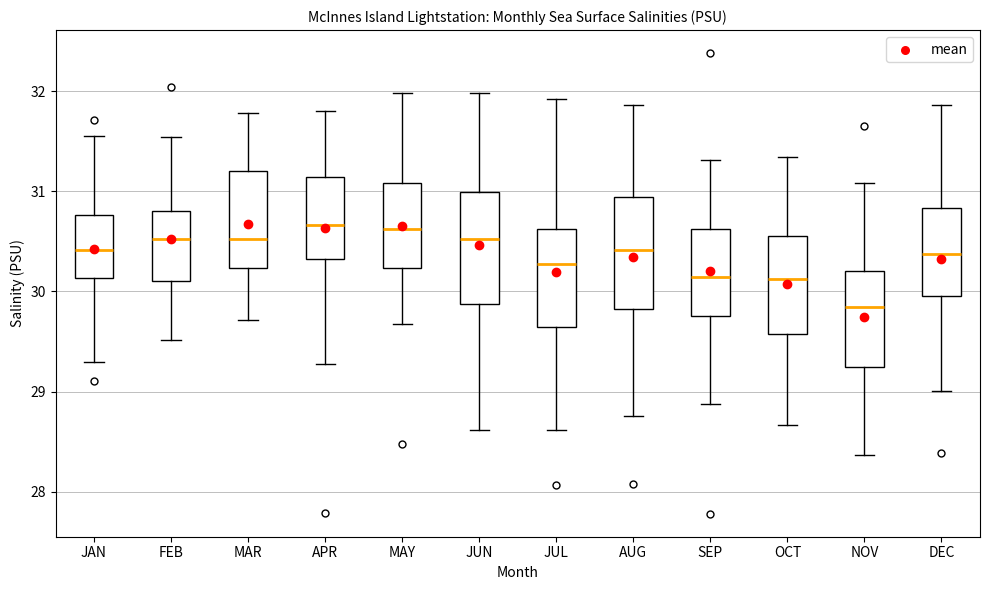

Reading left to right, transcribe this box plot: for each box, give where its median line is, the range the box spans, and where its two whiskers end, as read against the y-axis. The values are not printed on the chart, so give them approximately, as read against the axis.

JAN: median 30.4, box 30.1 to 30.8, whiskers 29.3 to 31.6
FEB: median 30.5, box 30.1 to 30.8, whiskers 29.5 to 31.5
MAR: median 30.5, box 30.2 to 31.2, whiskers 29.7 to 31.8
APR: median 30.7, box 30.3 to 31.1, whiskers 29.3 to 31.8
MAY: median 30.6, box 30.2 to 31.1, whiskers 29.7 to 32.0
JUN: median 30.5, box 29.9 to 31.0, whiskers 28.6 to 32.0
JUL: median 30.3, box 29.6 to 30.6, whiskers 28.6 to 31.9
AUG: median 30.4, box 29.8 to 30.9, whiskers 28.8 to 31.9
SEP: median 30.1, box 29.8 to 30.6, whiskers 28.9 to 31.3
OCT: median 30.1, box 29.6 to 30.6, whiskers 28.7 to 31.3
NOV: median 29.8, box 29.2 to 30.2, whiskers 28.4 to 31.1
DEC: median 30.4, box 30.0 to 30.8, whiskers 29.0 to 31.9